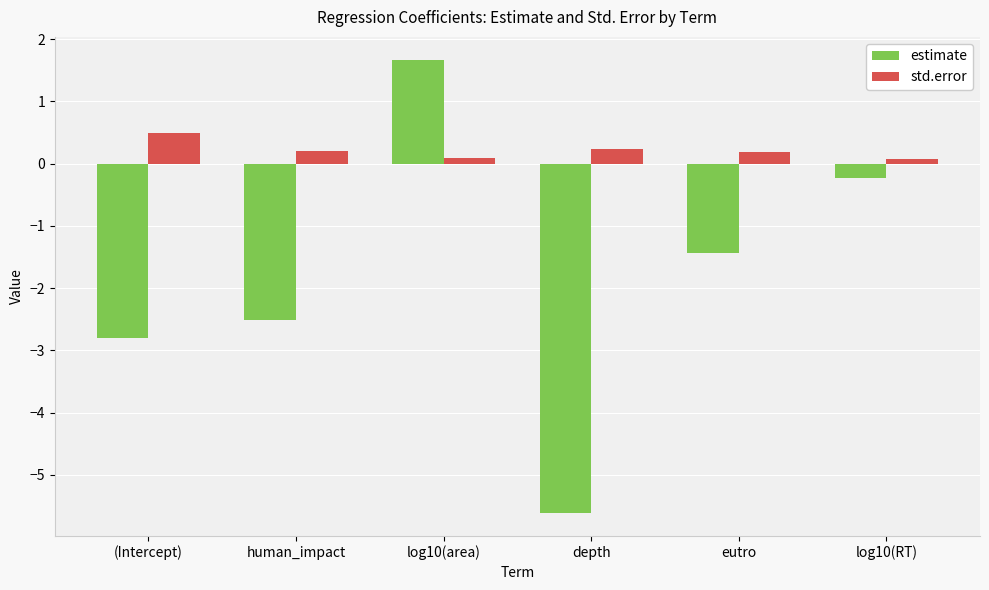

What is the sum of the std.error values at log10(area) and eutro?

0.3